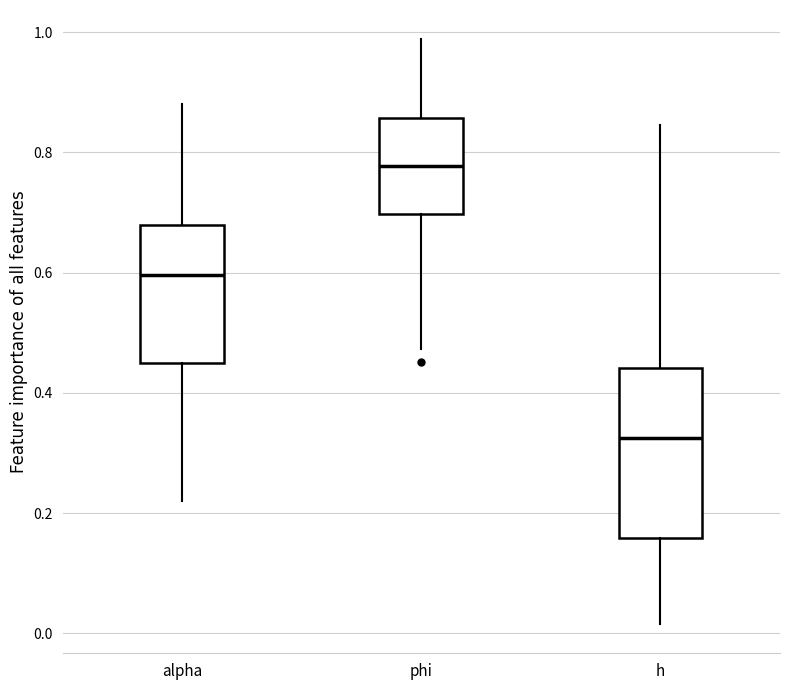

Where is the upper edge of the box for alpha on the y-axis? The values are not printed on the chart, so give them approximately, as read against the axis.

0.68